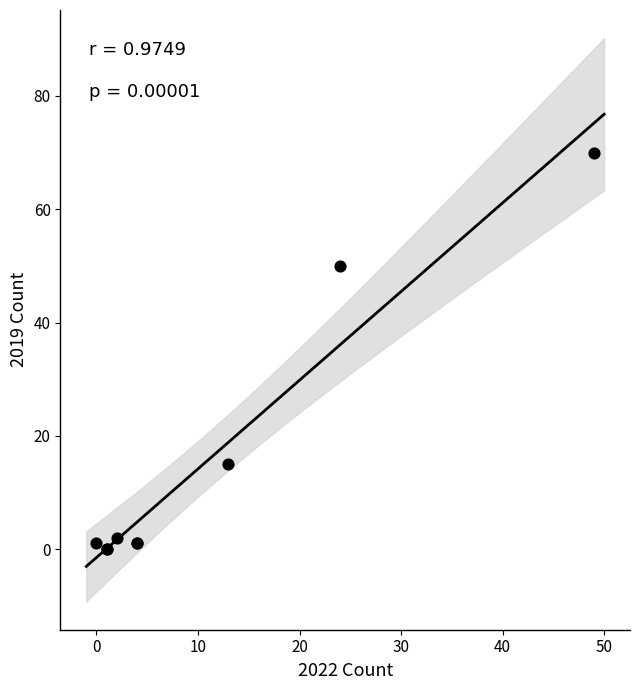

What Y value in the scatter plot is closest to 35?

50